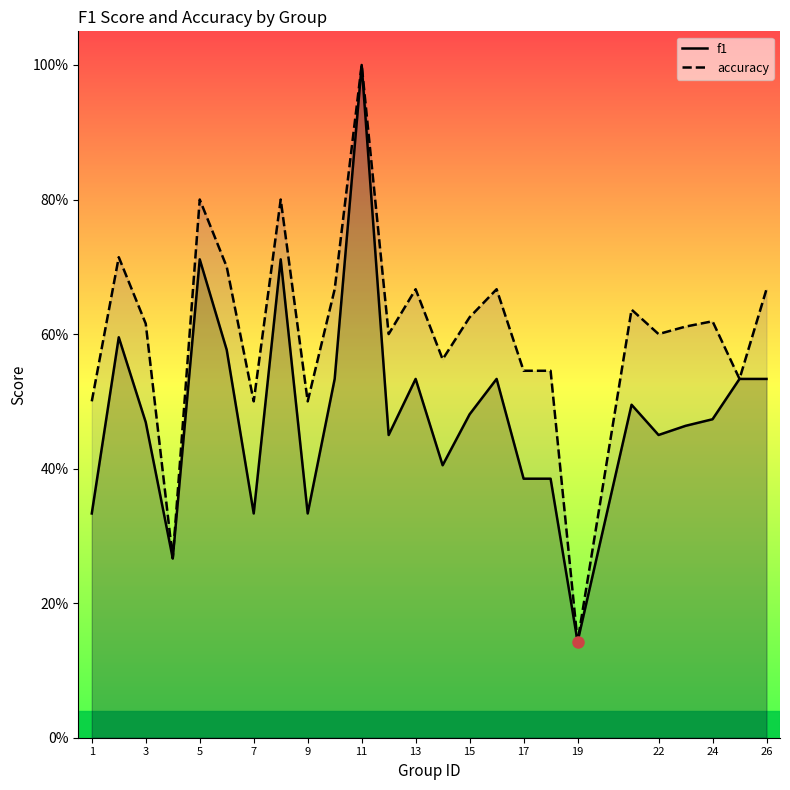

What is the highest value of the f1 series?

1.0